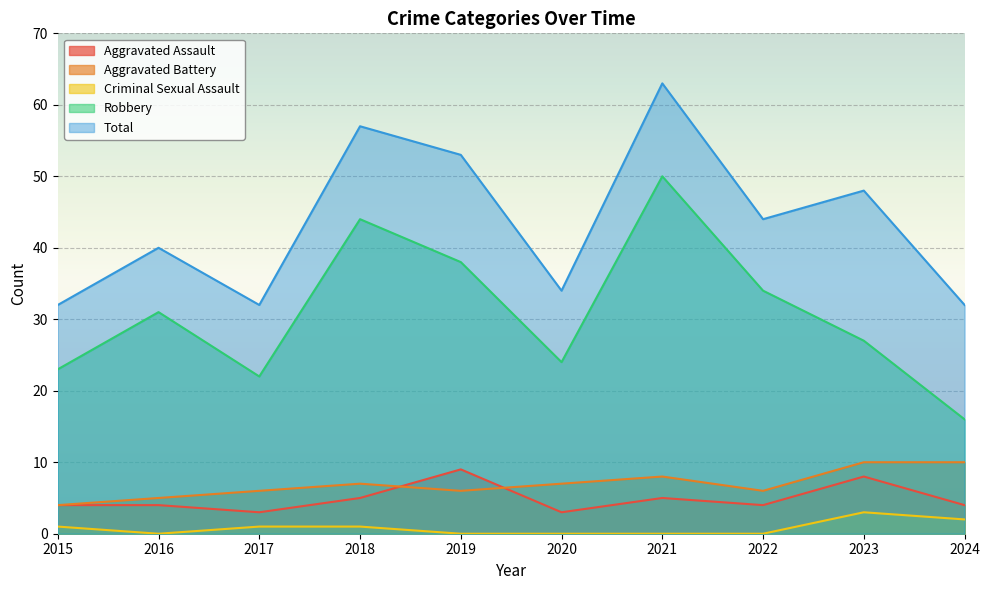

How many data points in Total are above 44?

4